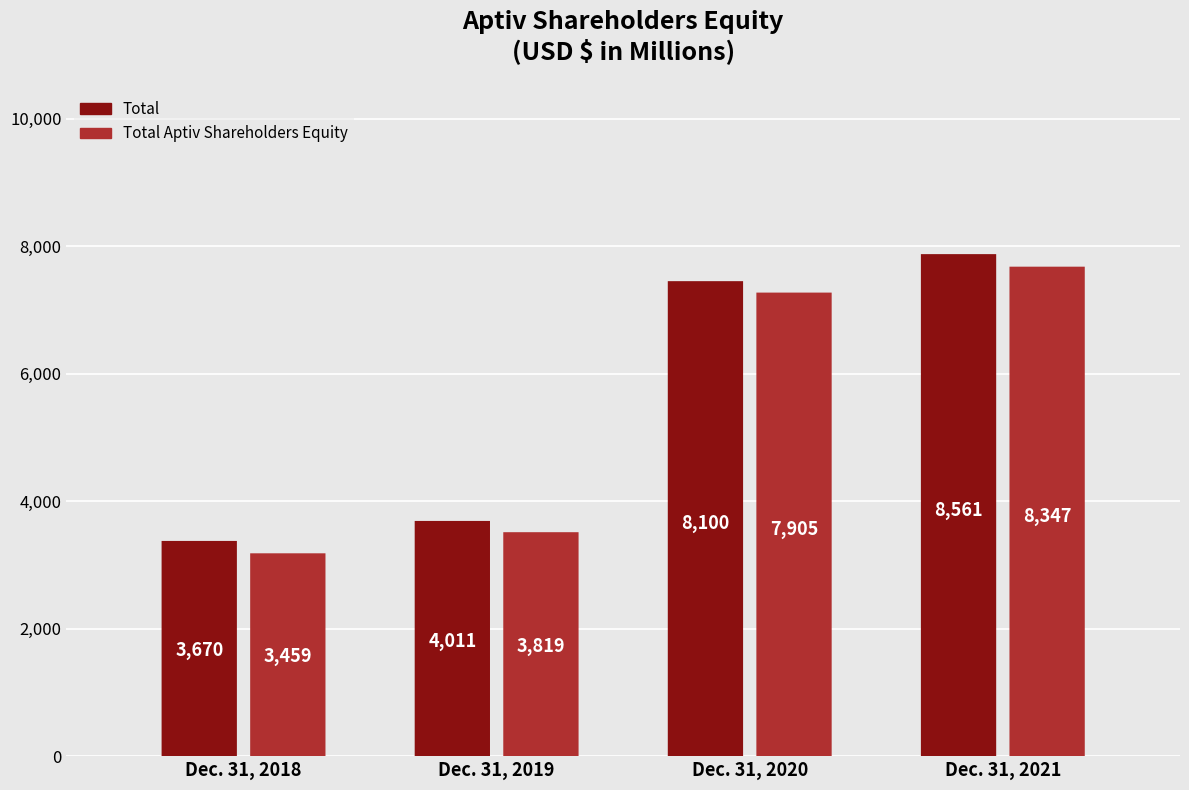

What is the value of the Total bar at the 4th from the left?

8561